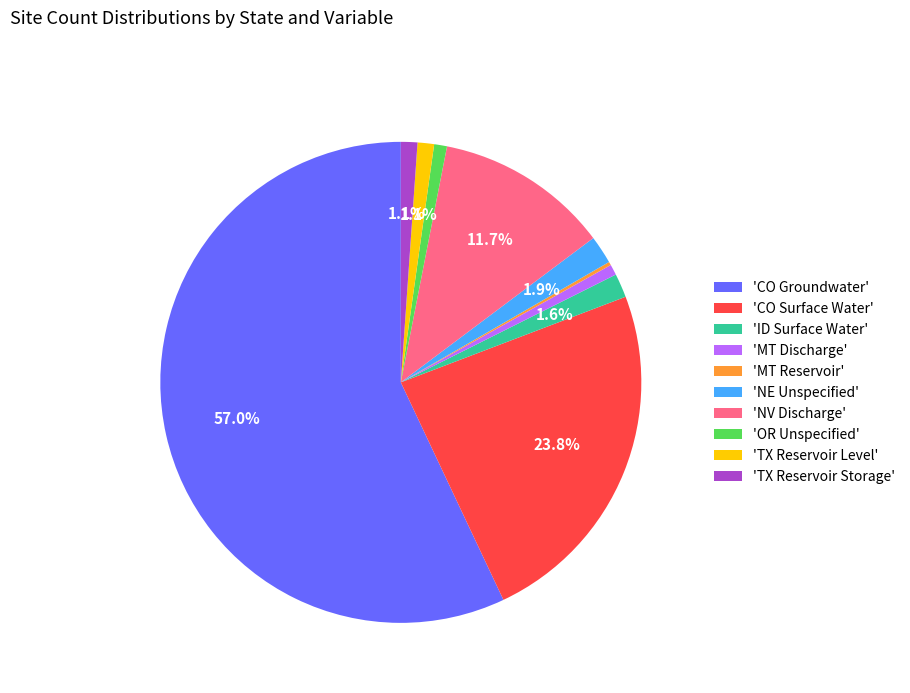

Which has a higher value, 'CO Groundwater' or 'NV Discharge'?

'CO Groundwater'